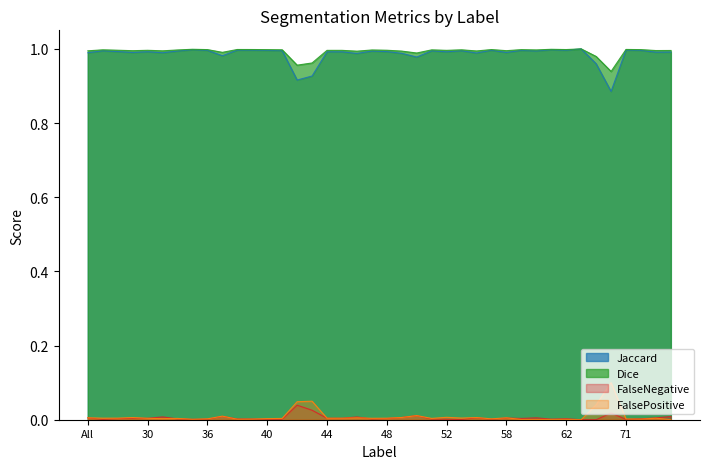

What are all the series names shown in the legend?

Jaccard, Dice, FalseNegative, FalsePositive